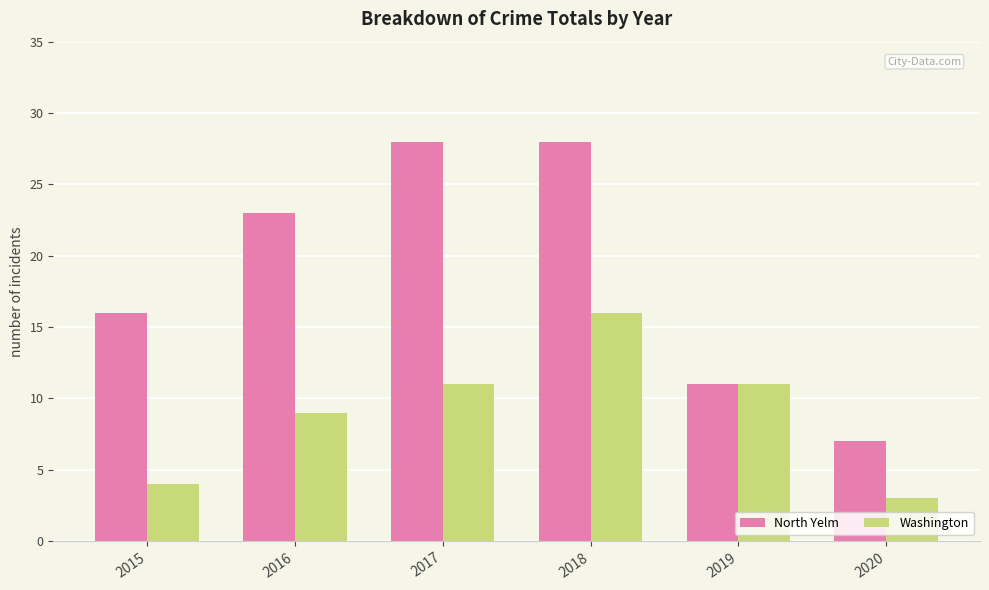

Reading left to right, list all the values displayed in this chart.

North Yelm: 16	23	28	28	11	7
Washington: 4	9	11	16	11	3